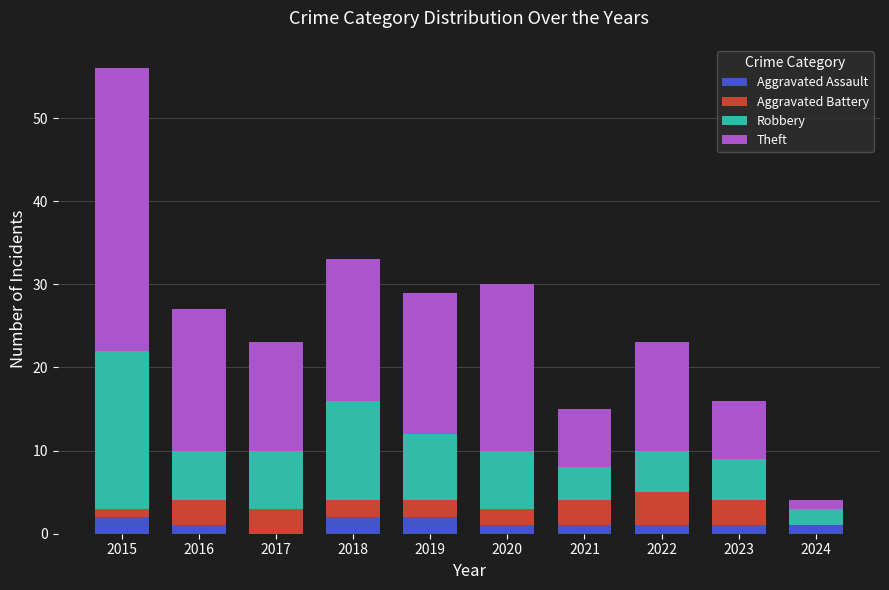

What is the sum of all Aggravated Assault values?

12